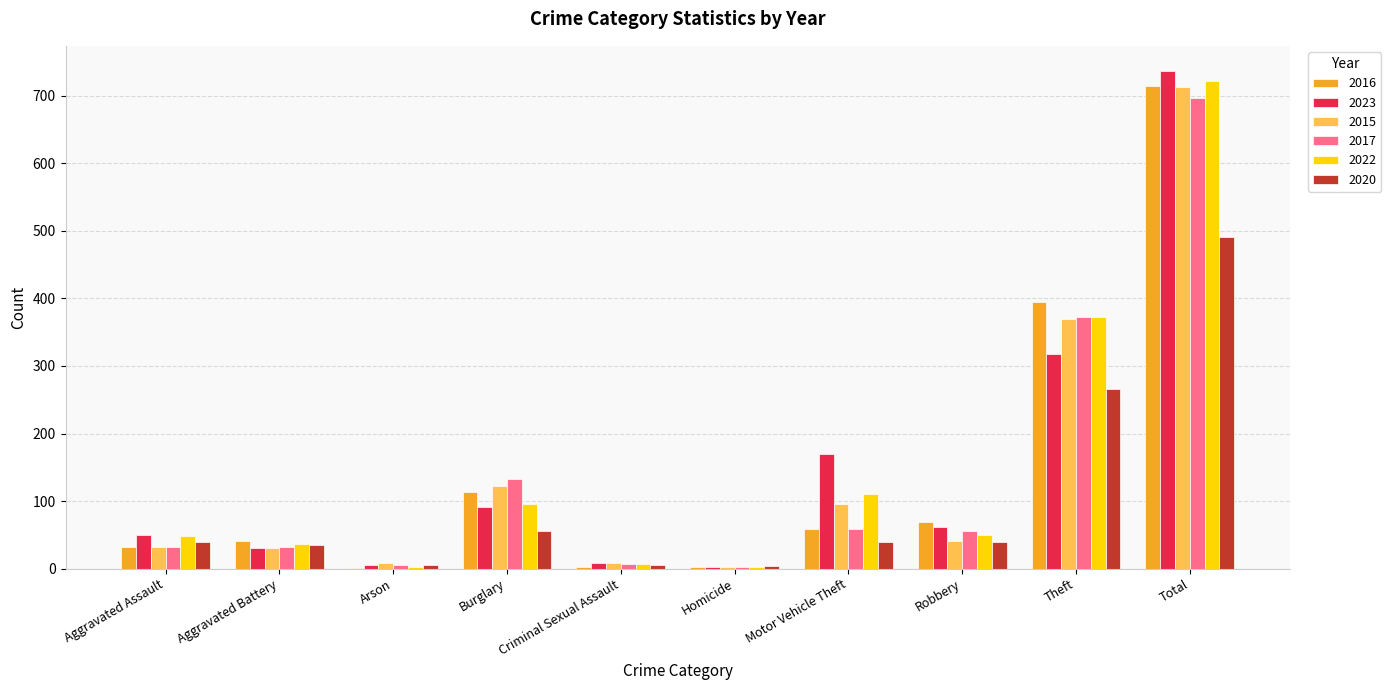

How many groups of bars are there?

10